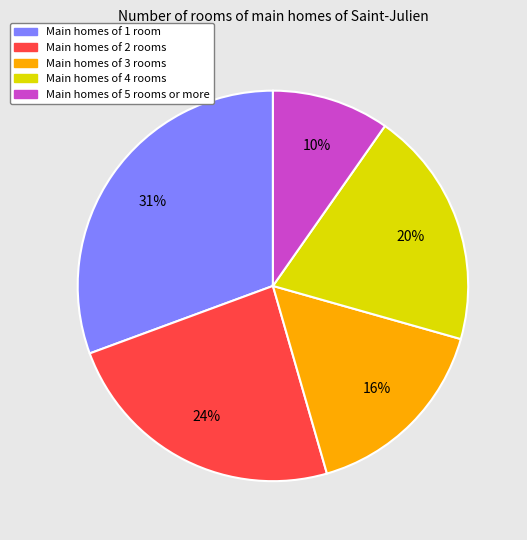

How many segments does this pie chart have?

5